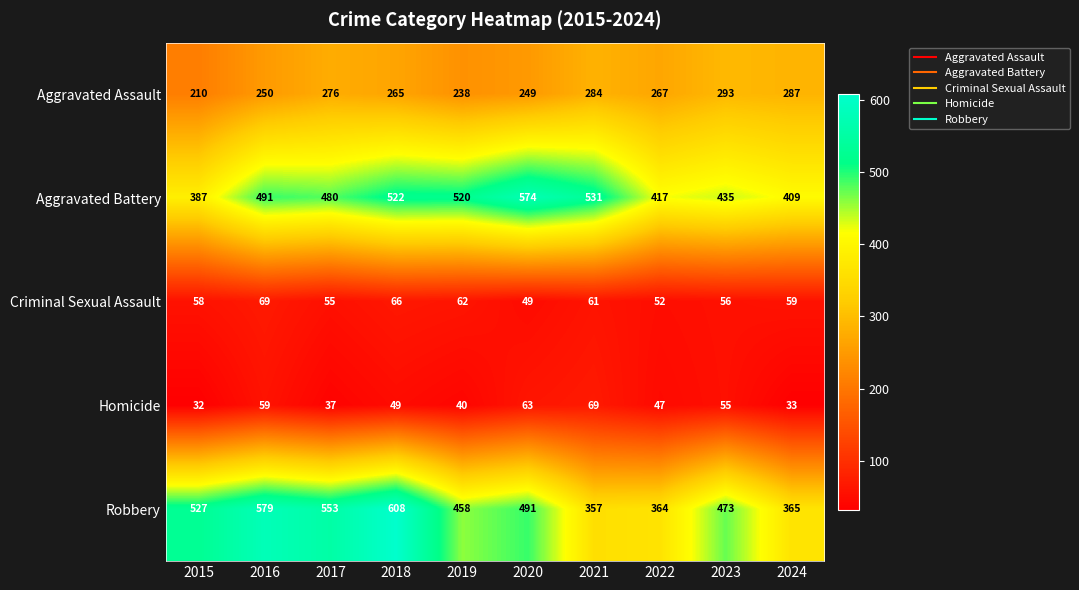

What is the minimum value shown in the chart?

32